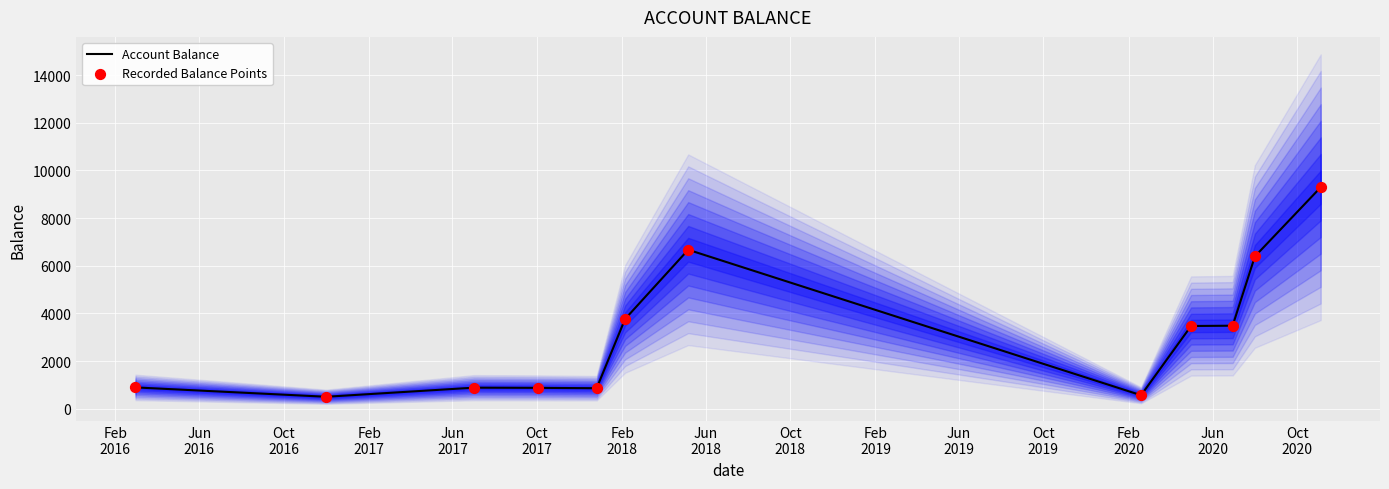

Which series contains the highest Y value?

Account Balance